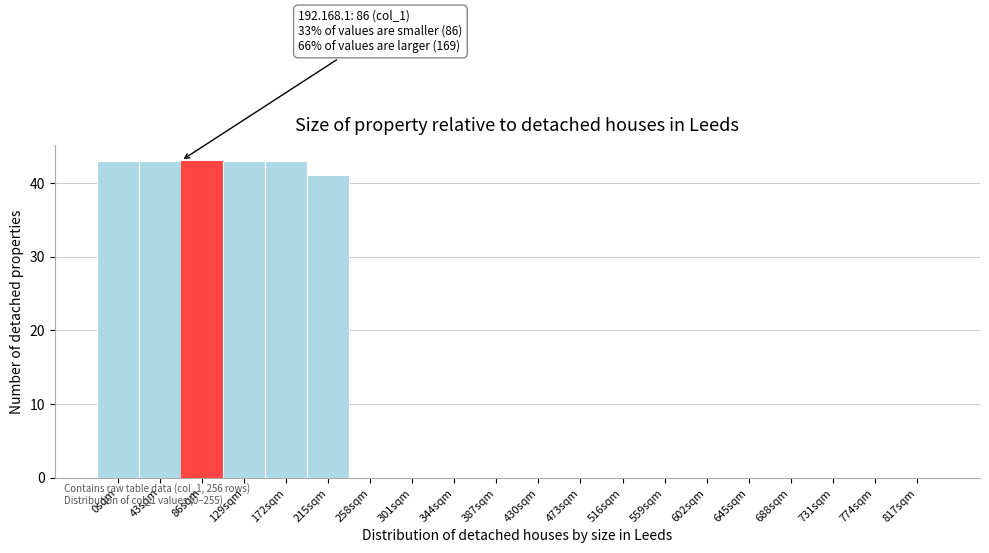

Reading left to right, extract all data points from this chart.

0sqm=43	43sqm=43	86sqm=43	129sqm=43	172sqm=43	215sqm=41	258sqm=0	301sqm=0	344sqm=0	387sqm=0	430sqm=0	473sqm=0	516sqm=0	559sqm=0	602sqm=0	645sqm=0	688sqm=0	731sqm=0	774sqm=0	817sqm=0